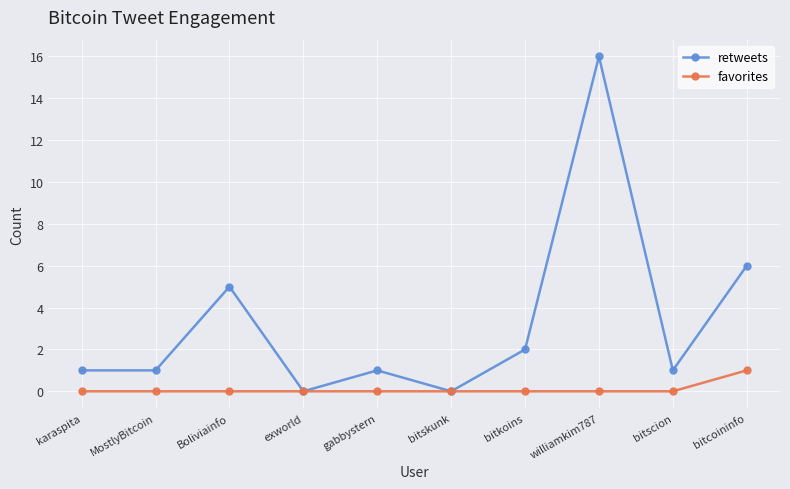

Reading left to right, list all the values displayed in this chart.

retweets: 1	1	5	0	1	0	2	16	1	6
favorites: 0	0	0	0	0	0	0	0	0	1